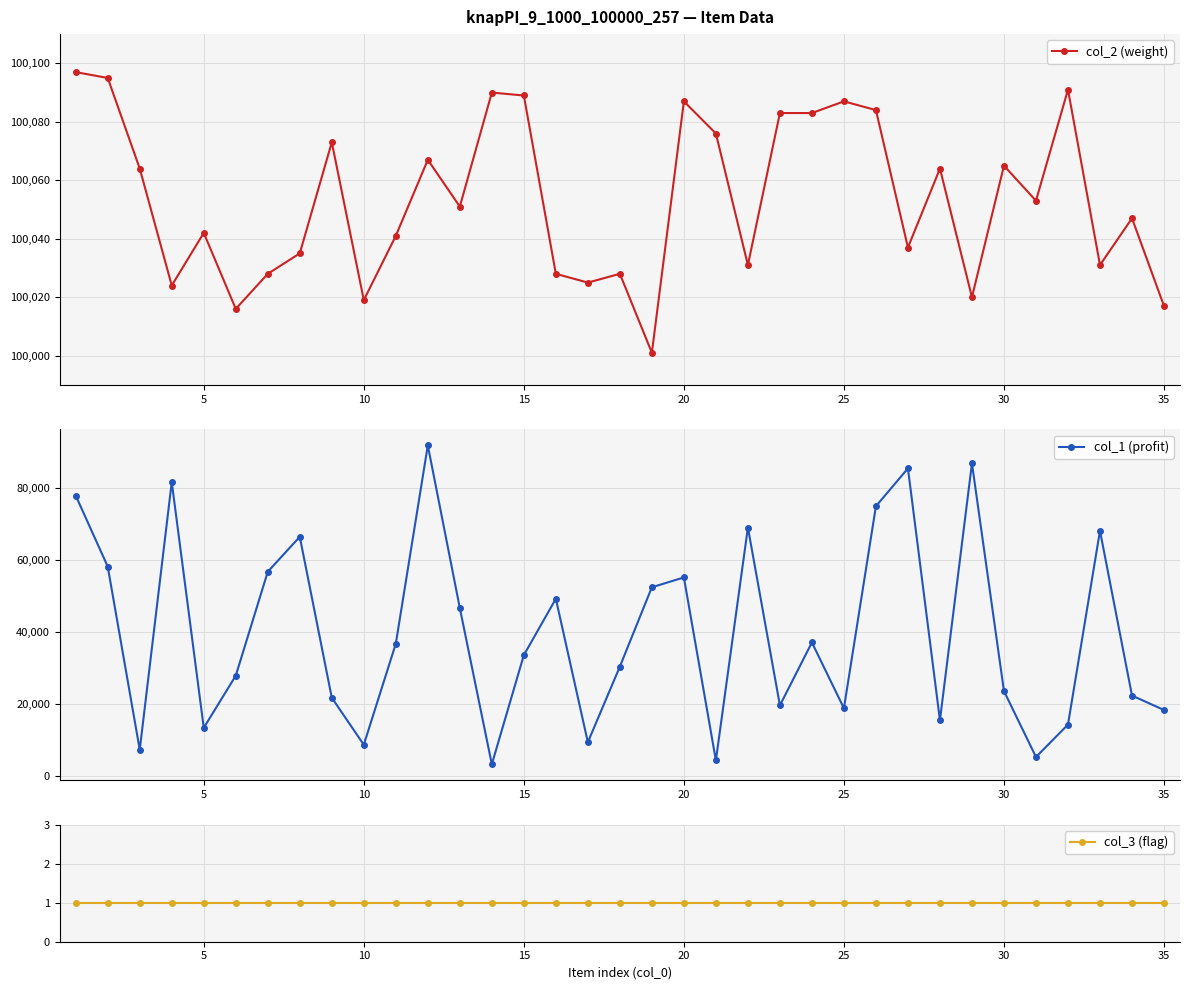

What is the maximum value shown in the chart?

100097